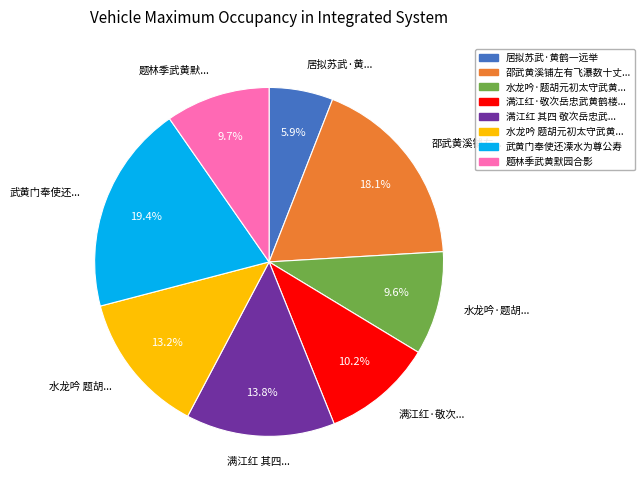

Is there a majority slice in this chart?

No